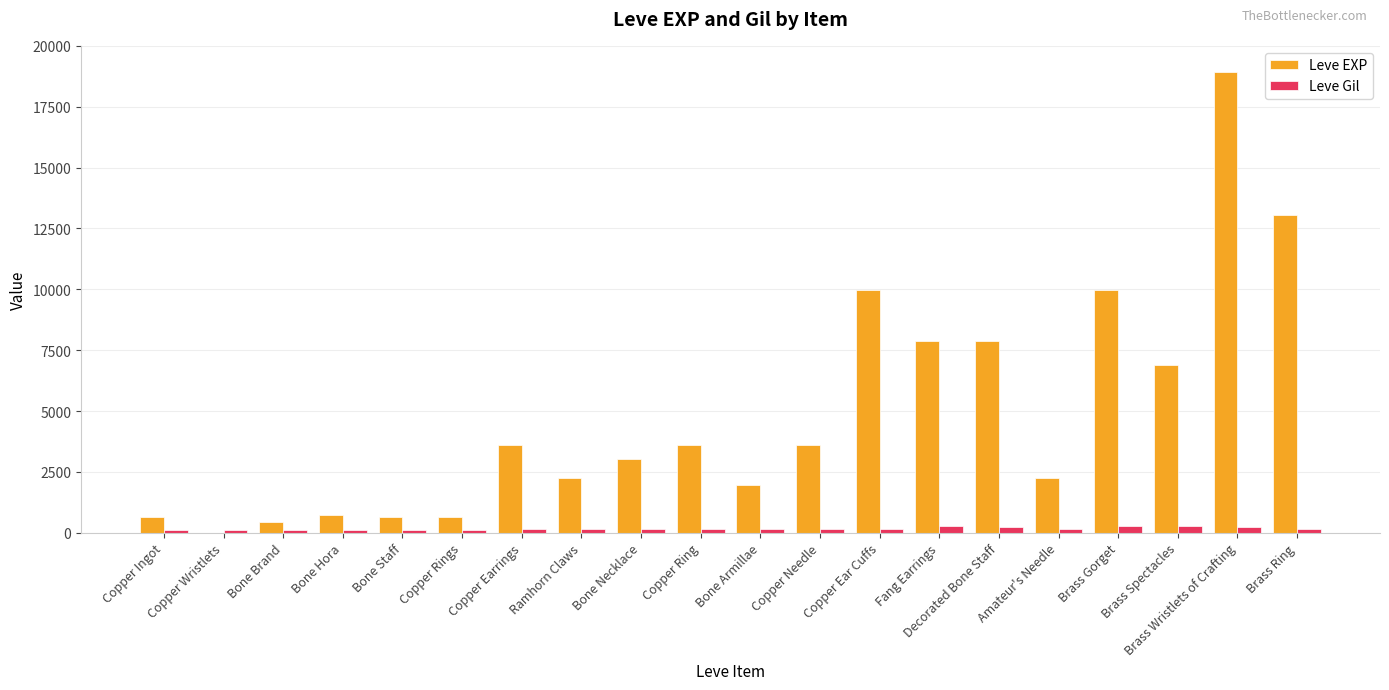

At which category does the chart reach its peak across all series?

Brass Wristlets of Crafting